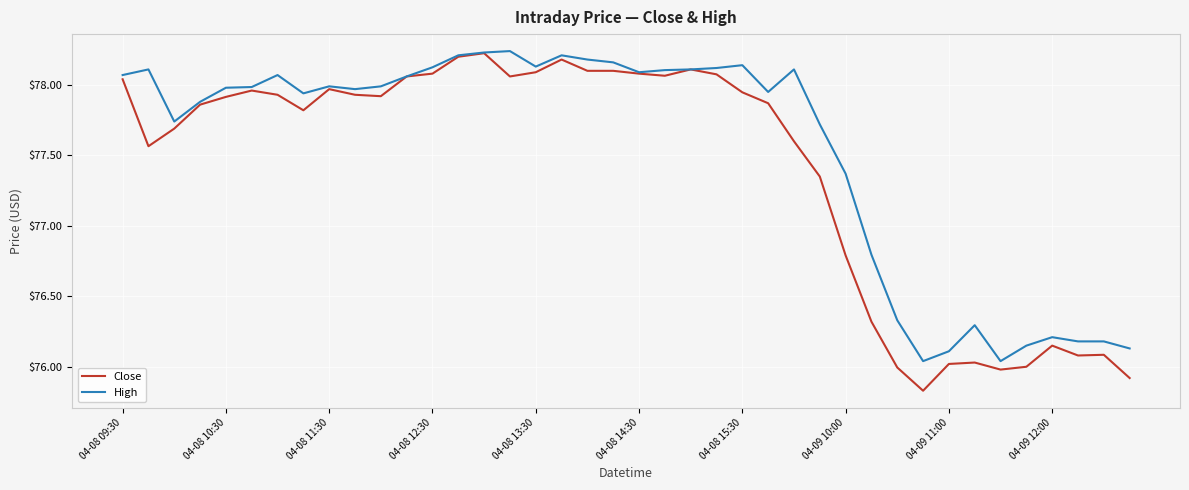

Which series has the largest total across all categories?

High